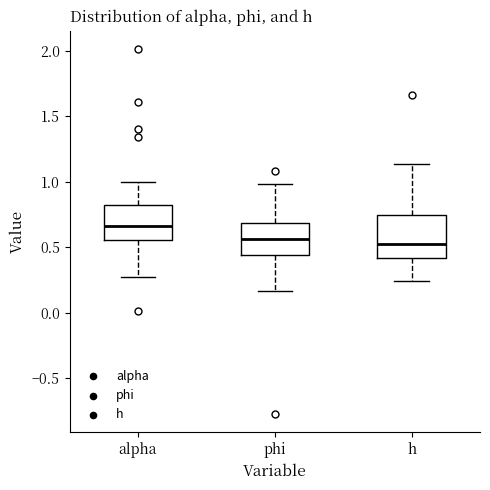

Where does the upper whisker of the box for h end on the y-axis? The values are not printed on the chart, so give them approximately, as read against the axis.

1.15